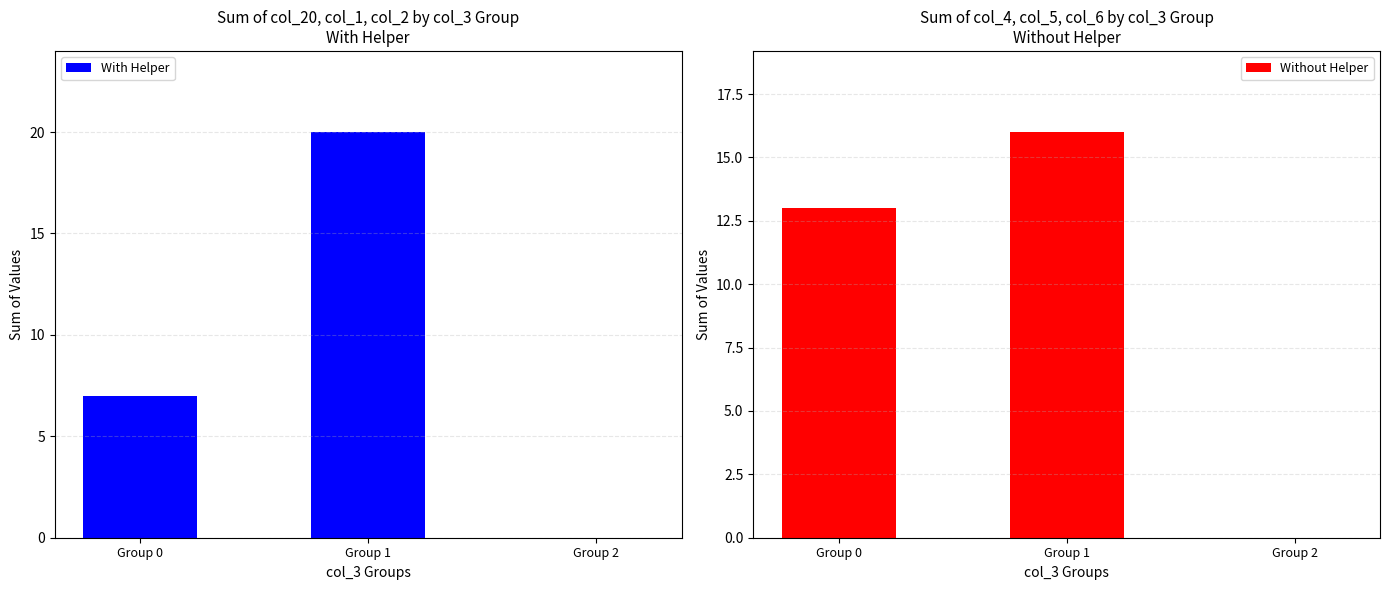

How many values in the With Helper series are below 7?

1